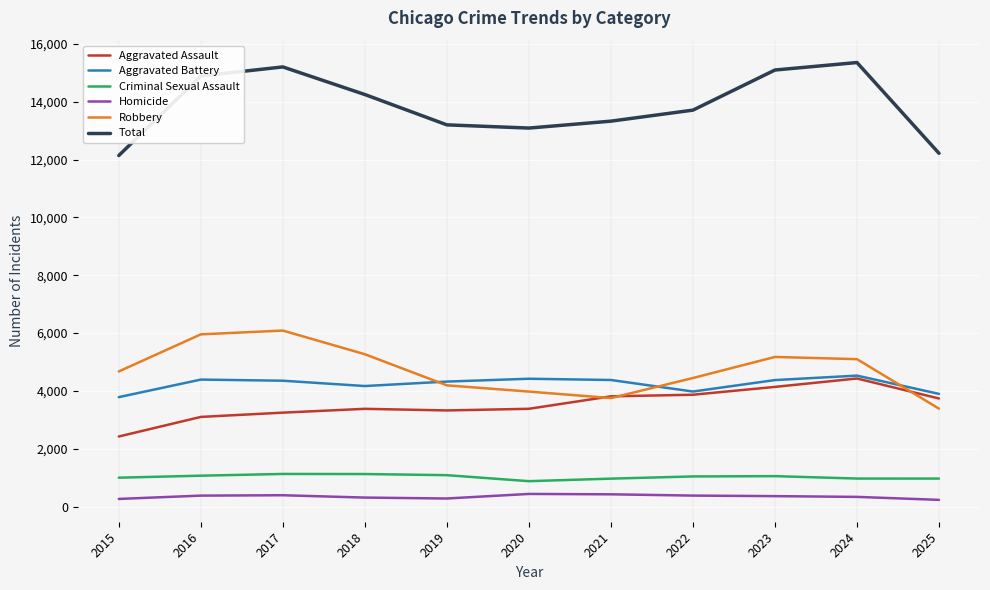

What is the difference between the Total values at 2018 and 2025?

2033